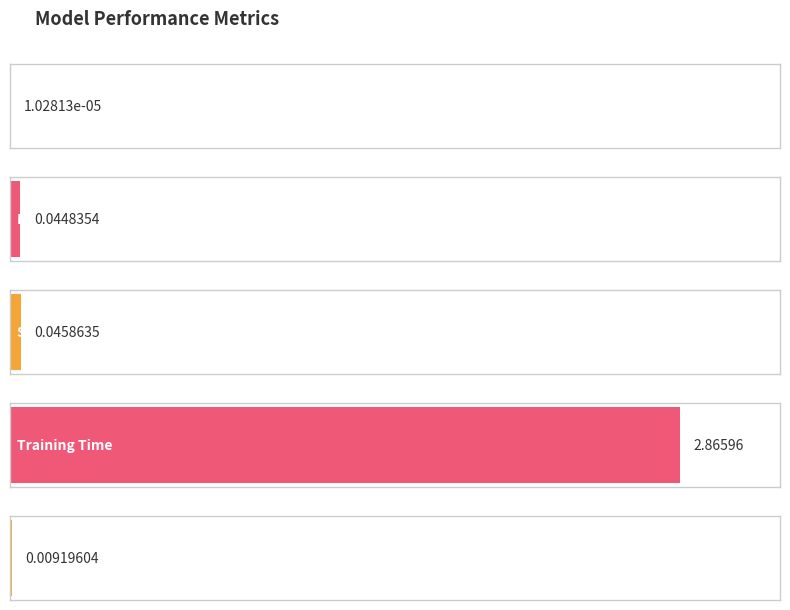

What is the label of the 5th bar from the left?

Inference Time